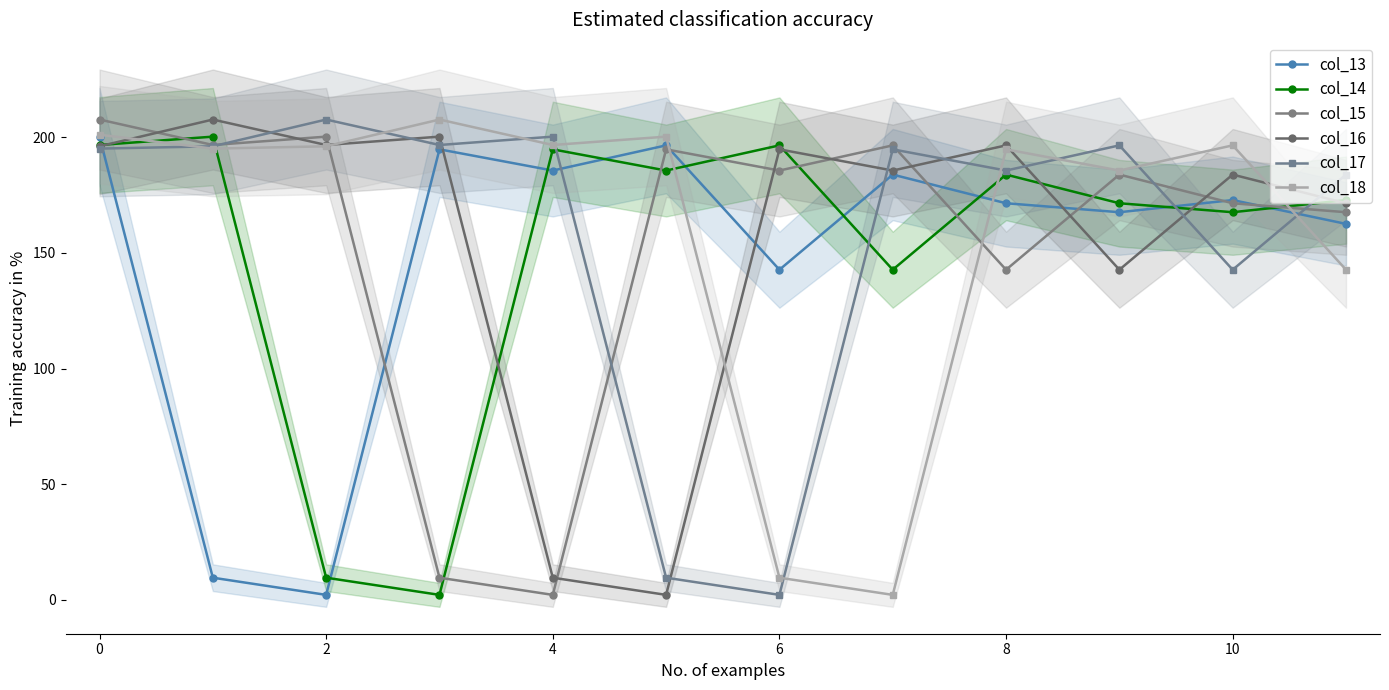

What is the smallest value displayed?

2.2